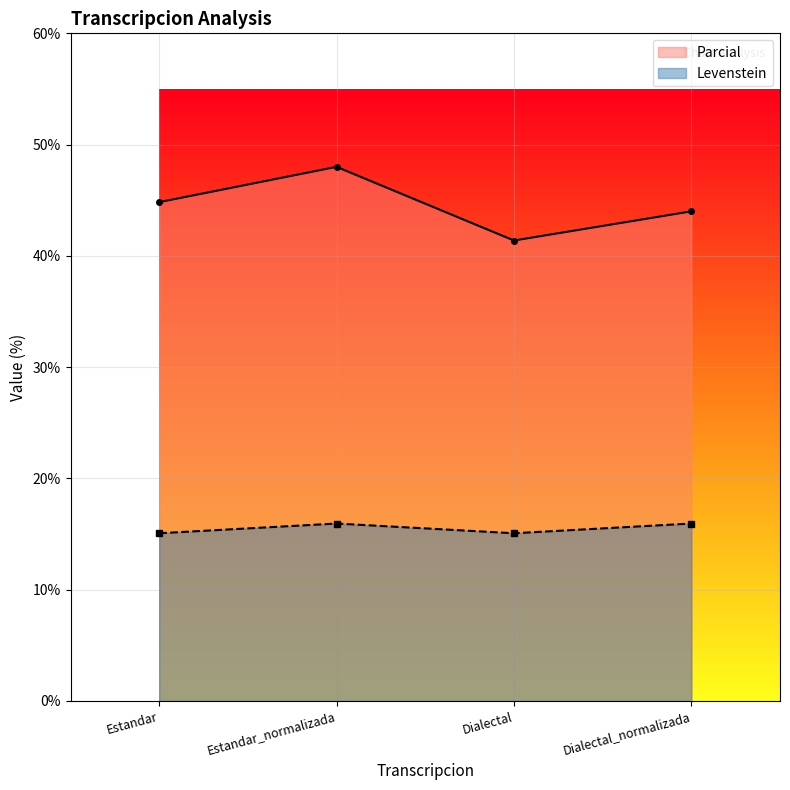

What are all the series names shown in the legend?

Parcial, Levenstein